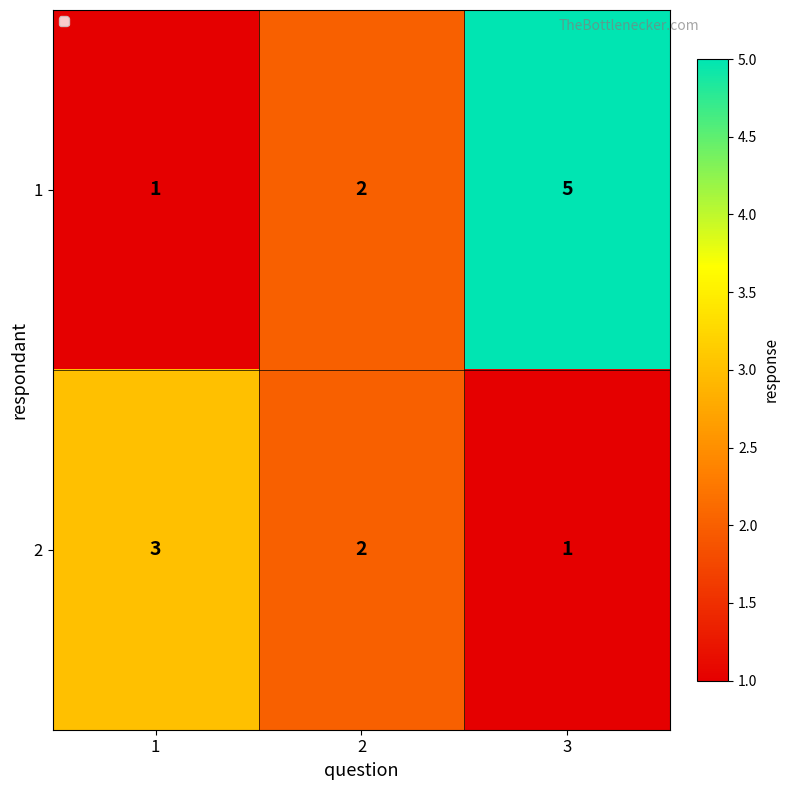

Reading left to right, transcribe all the data shown in this chart.

1: 1	2	5
2: 3	2	1